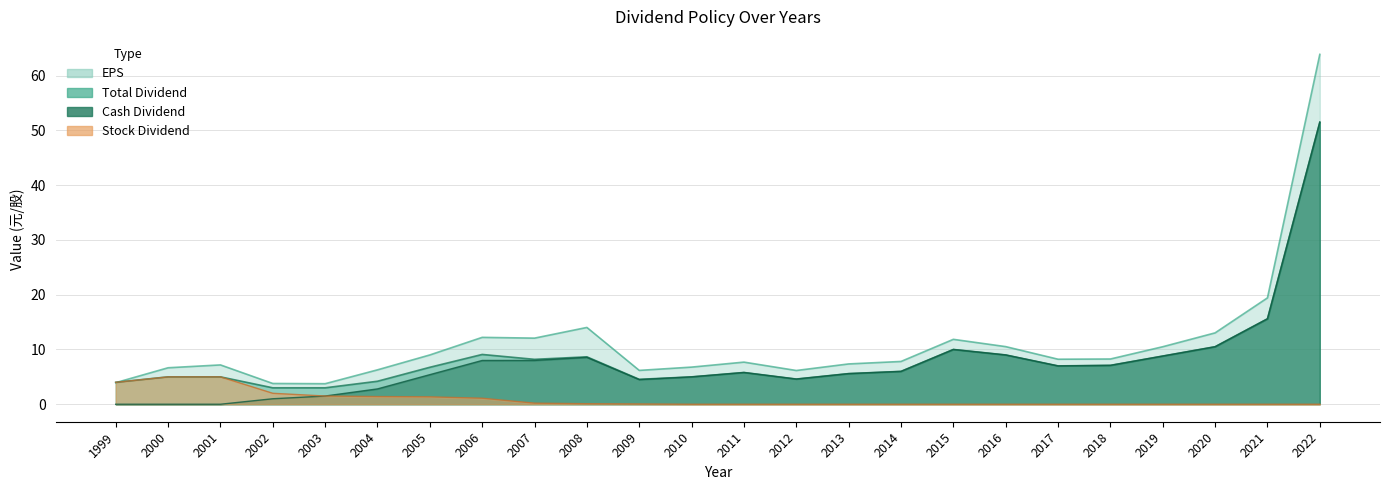

The value of Total Dividend at 2000 is 5.0. True or false?

True